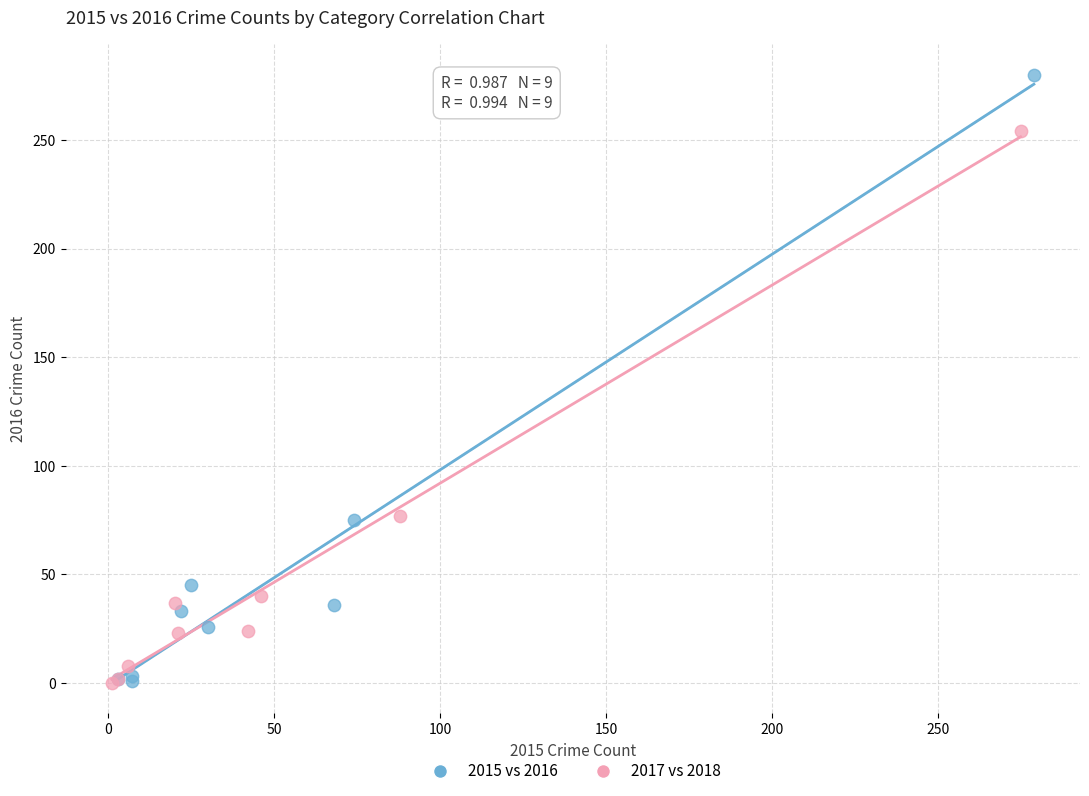

Which series reaches the maximum Y coordinate?

2015 vs 2016